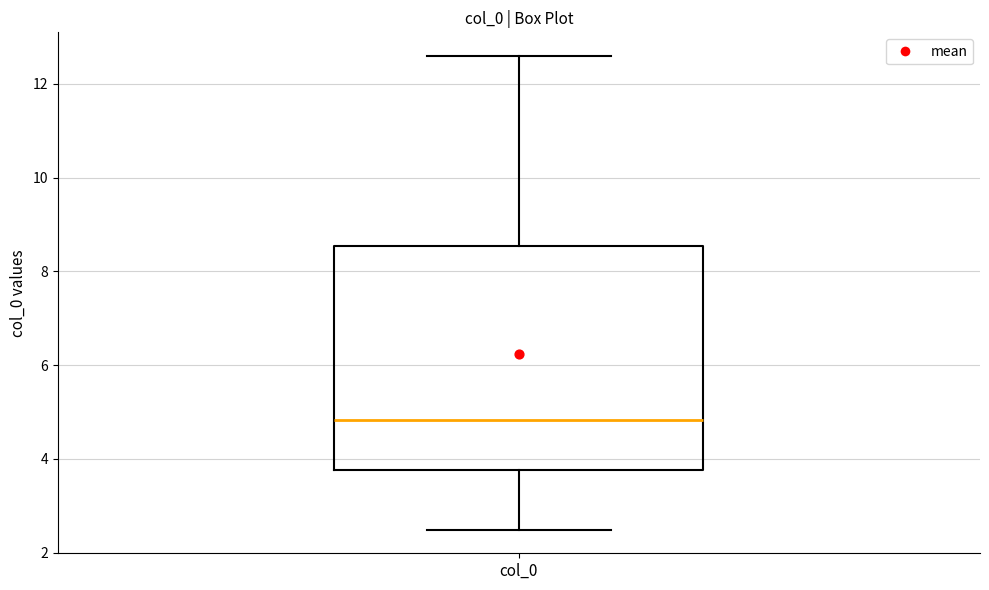

Read this box plot against the y-axis: the position of the median line, the range covered by the box, and the ends of both whiskers. The values are not printed on the chart, so give them approximately, as read against the axis.

median 4.8, box 3.8 to 8.6, whiskers 2.4 to 12.6